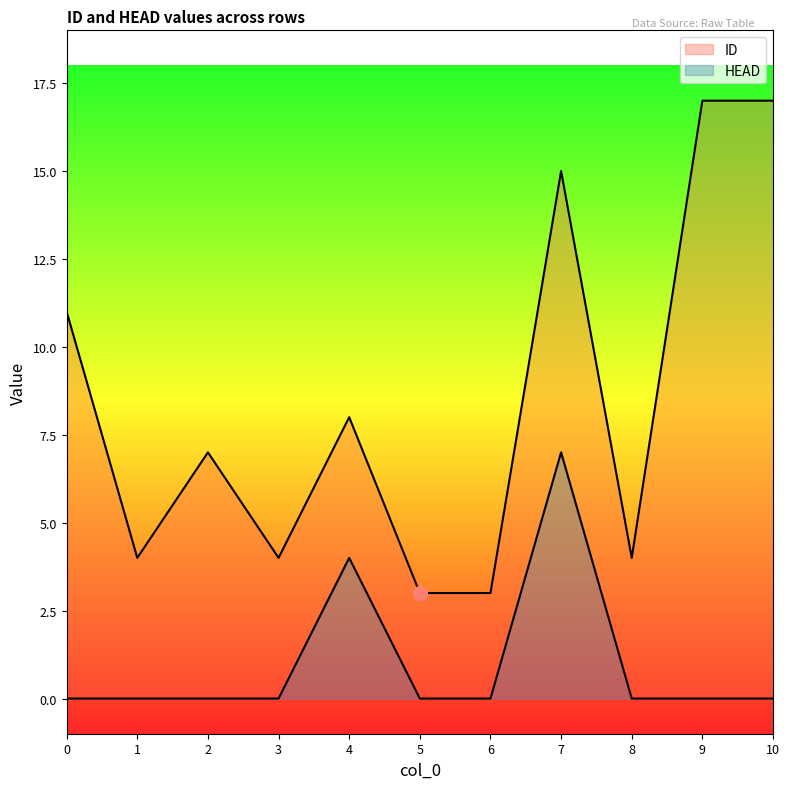

Reading left to right, transcribe all the data shown in this chart.

ID: 11	4	7	4	8	3	3	15	4	17	17
HEAD: 0	0	0	0	4	0	0	7	0	0	0